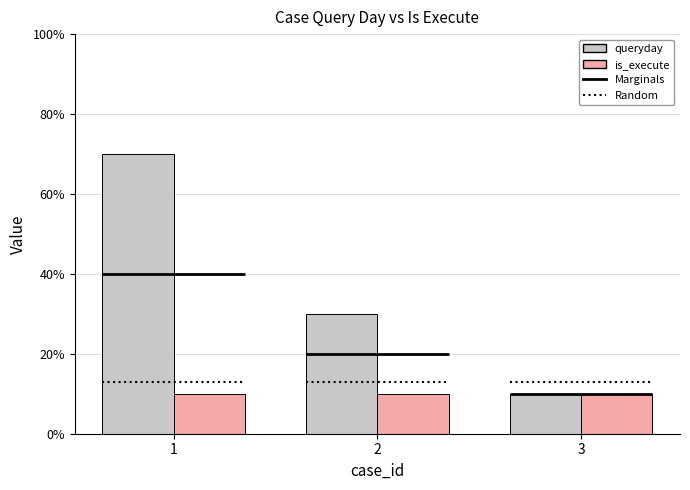

How many bars are there in total?

6